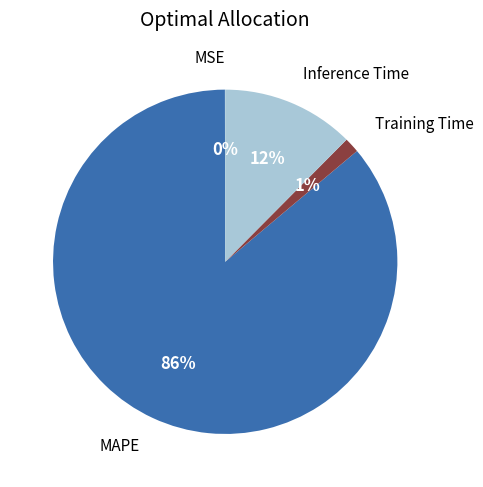

What percentage is the Training Time slice, to the nearest percent?

1%